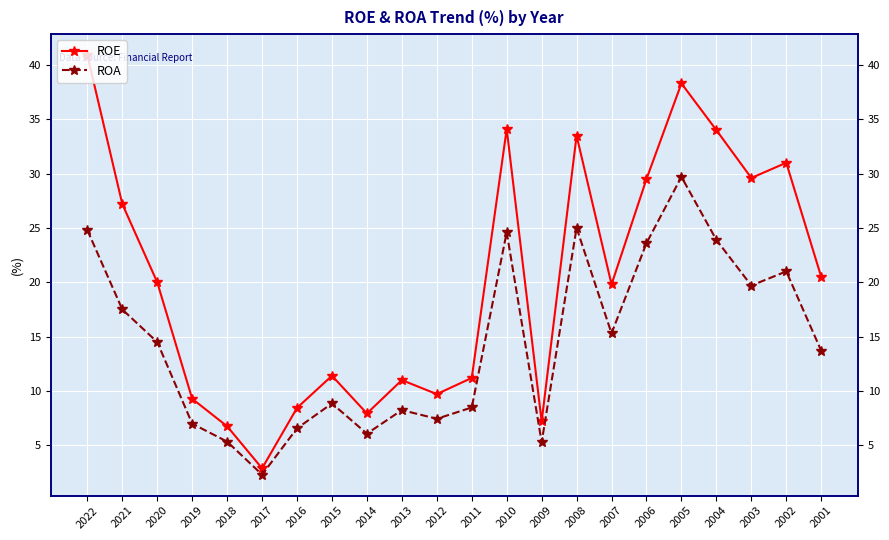

How many lines are shown in the chart?

2